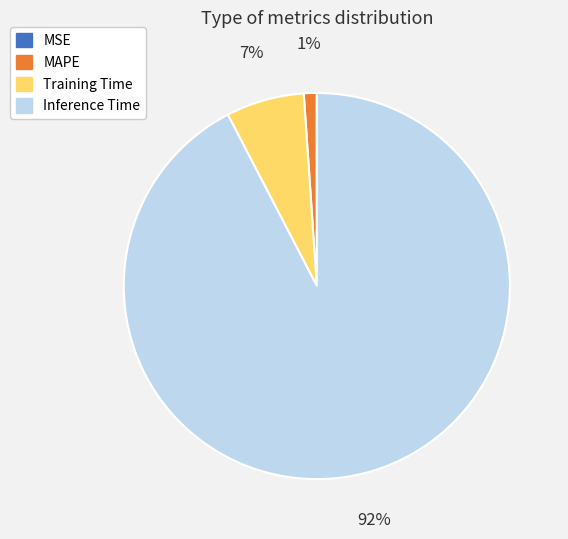

The Inference Time slice represents 92% of the pie. True or false?

True